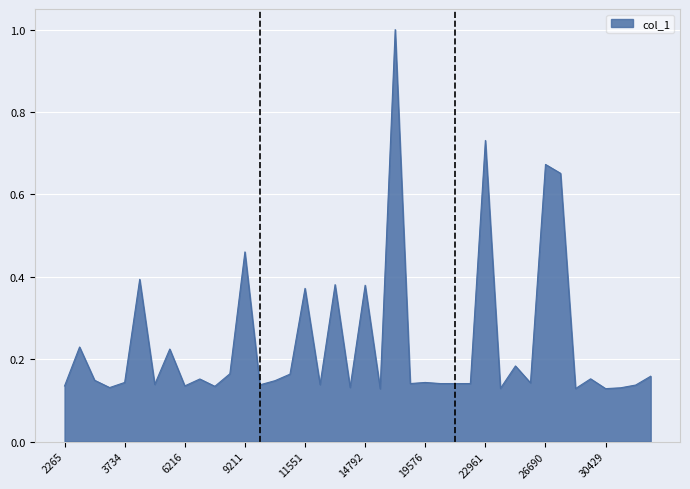

What is the greatest value displayed?

1.0